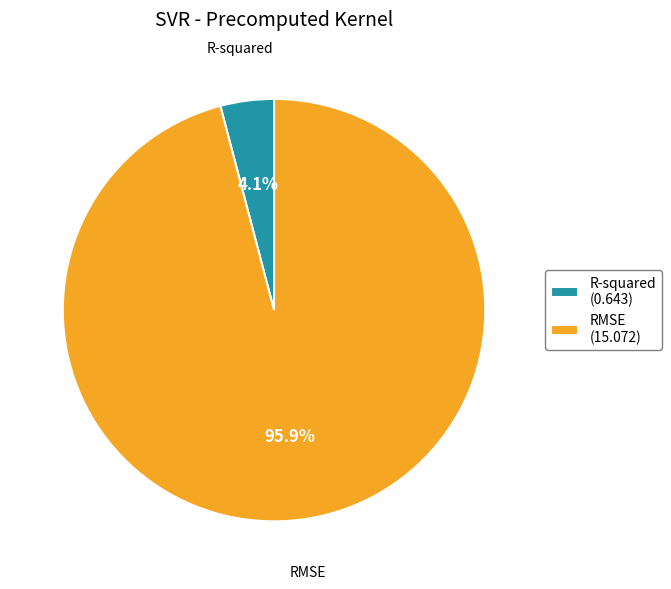

To the nearest percent, what portion does R-squared represent?

4%